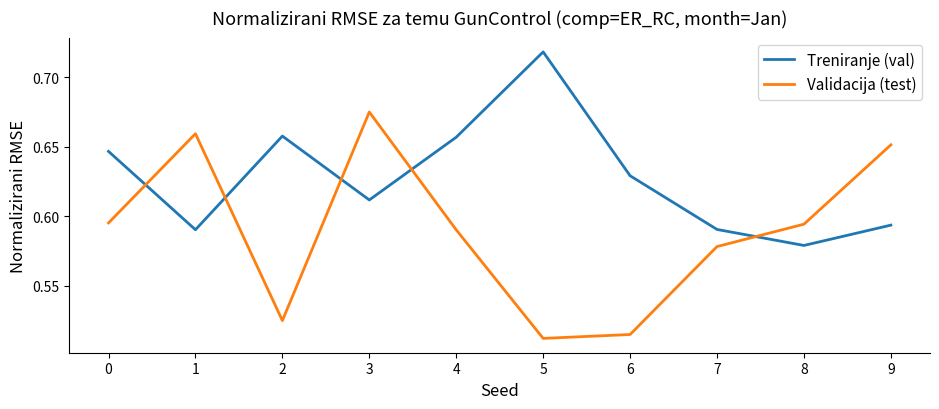

List the series in order of their peak value, highest first.

Treniranje (val), Validacija (test)